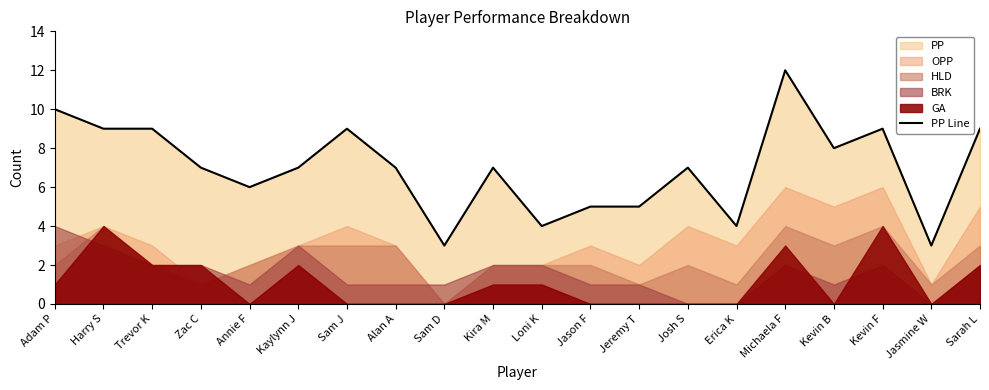

What position from the left is Loni K?

11